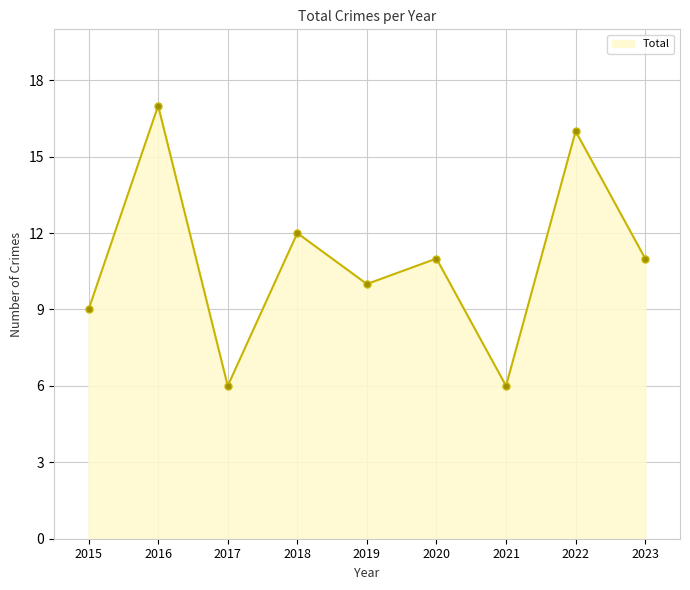

How many interior local valleys (lower than both neighbors) does the data have?

3